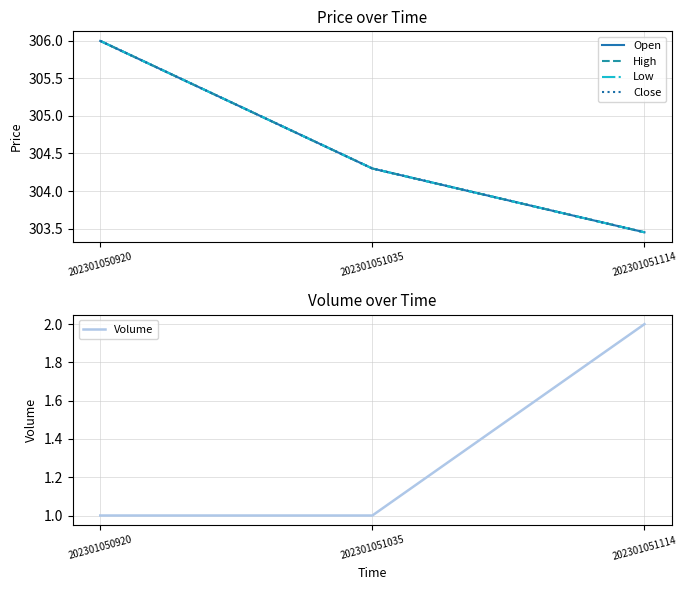

What are all the series names shown in the legend?

Open, High, Low, Close, Volume